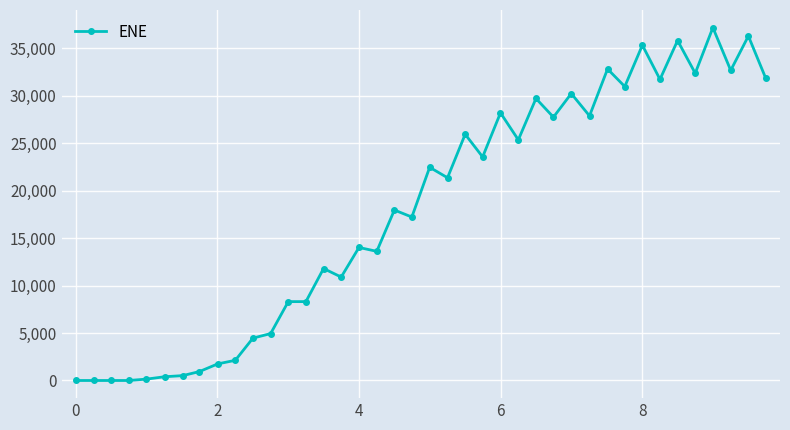

True or false: the data has more than 1 interior local peaks.

True